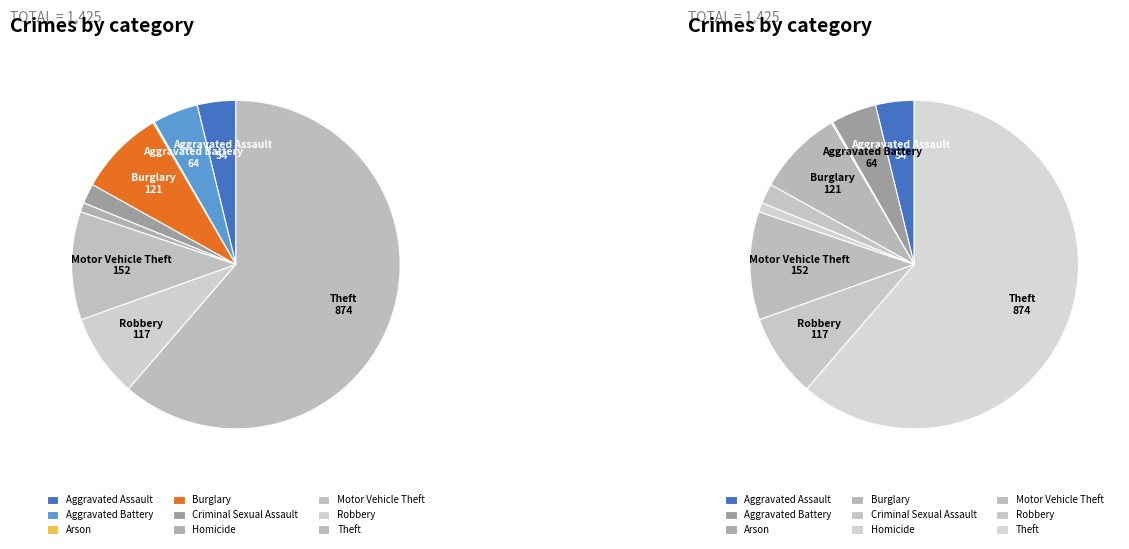

What is the change in value from Robbery to Theft?

+757